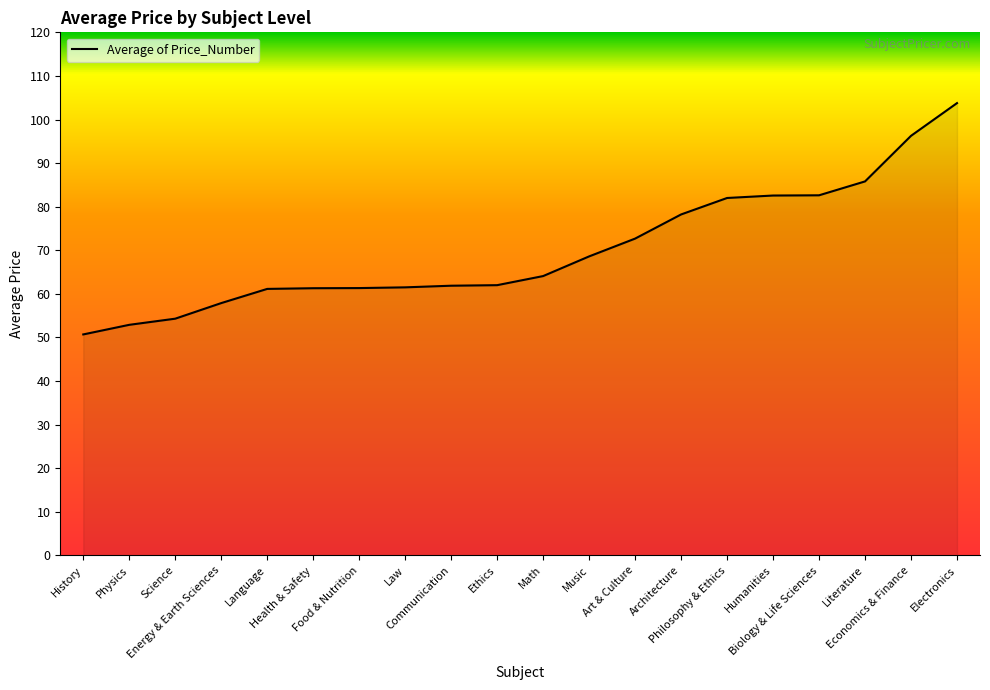

What is the smallest value displayed?

50.7